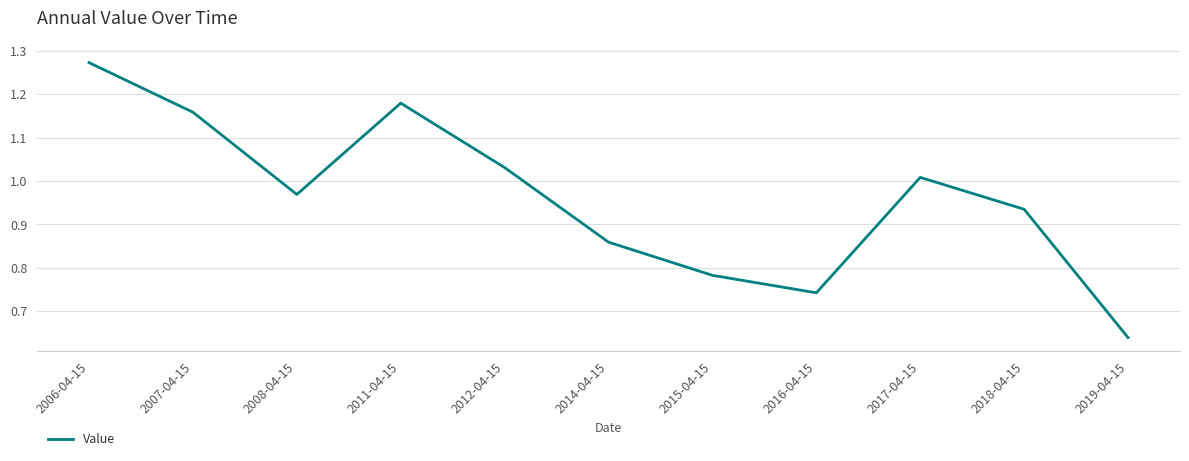

What position from the left is 2012-04-15?

5